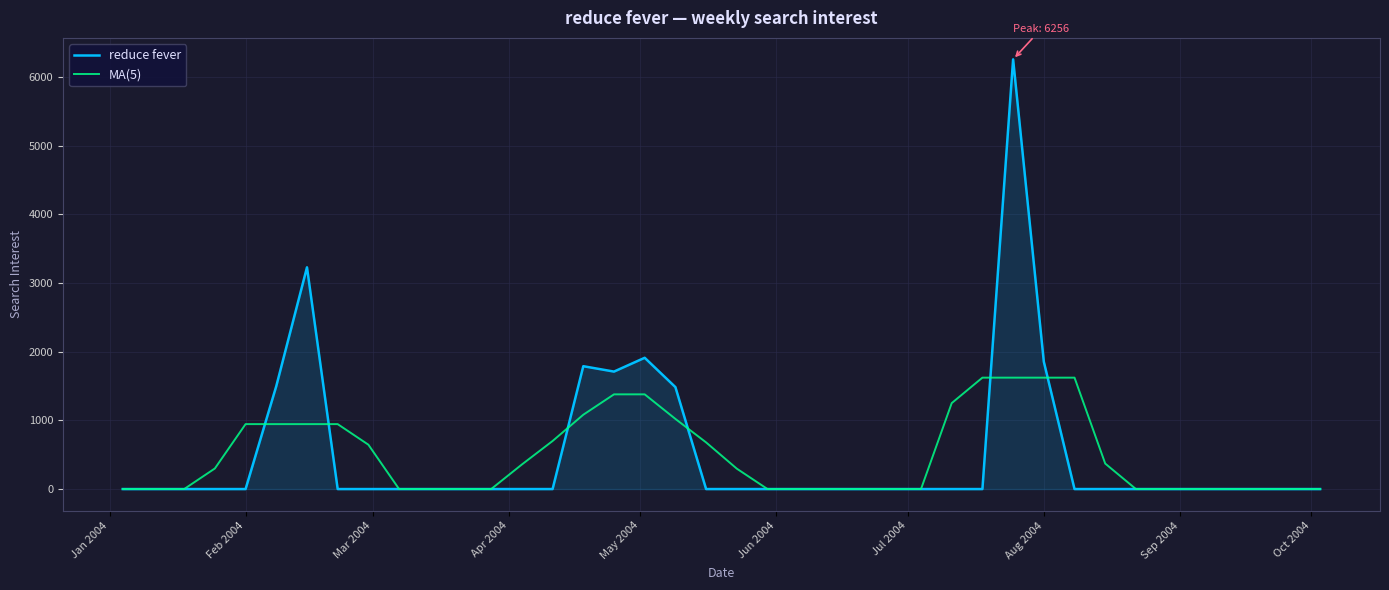

Which series has the widest spread of values?

reduce fever